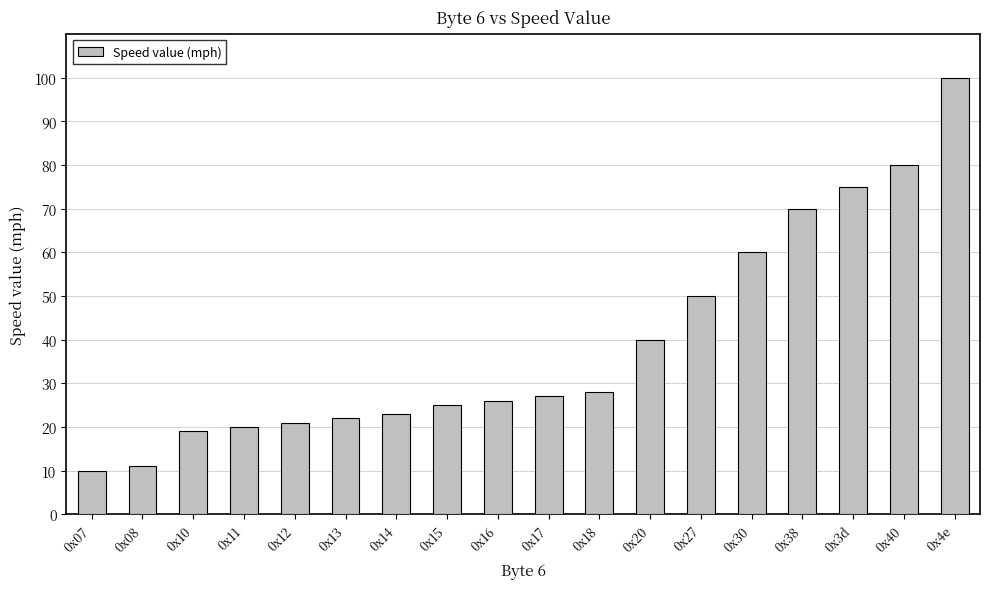

The chart shows a value of 8 at 0x18. True or false?

False